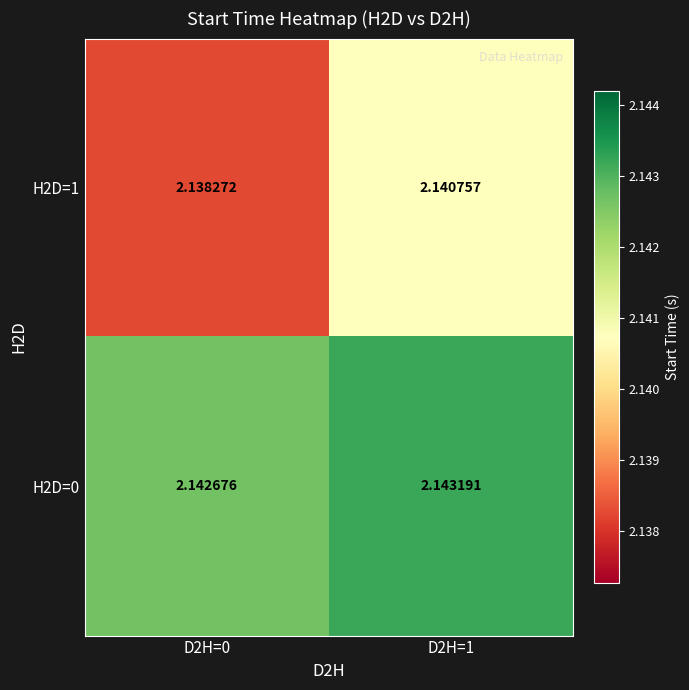

Is the value of H2D=0 at D2H=0 greater than the value of H2D=1 at D2H=0?

Yes